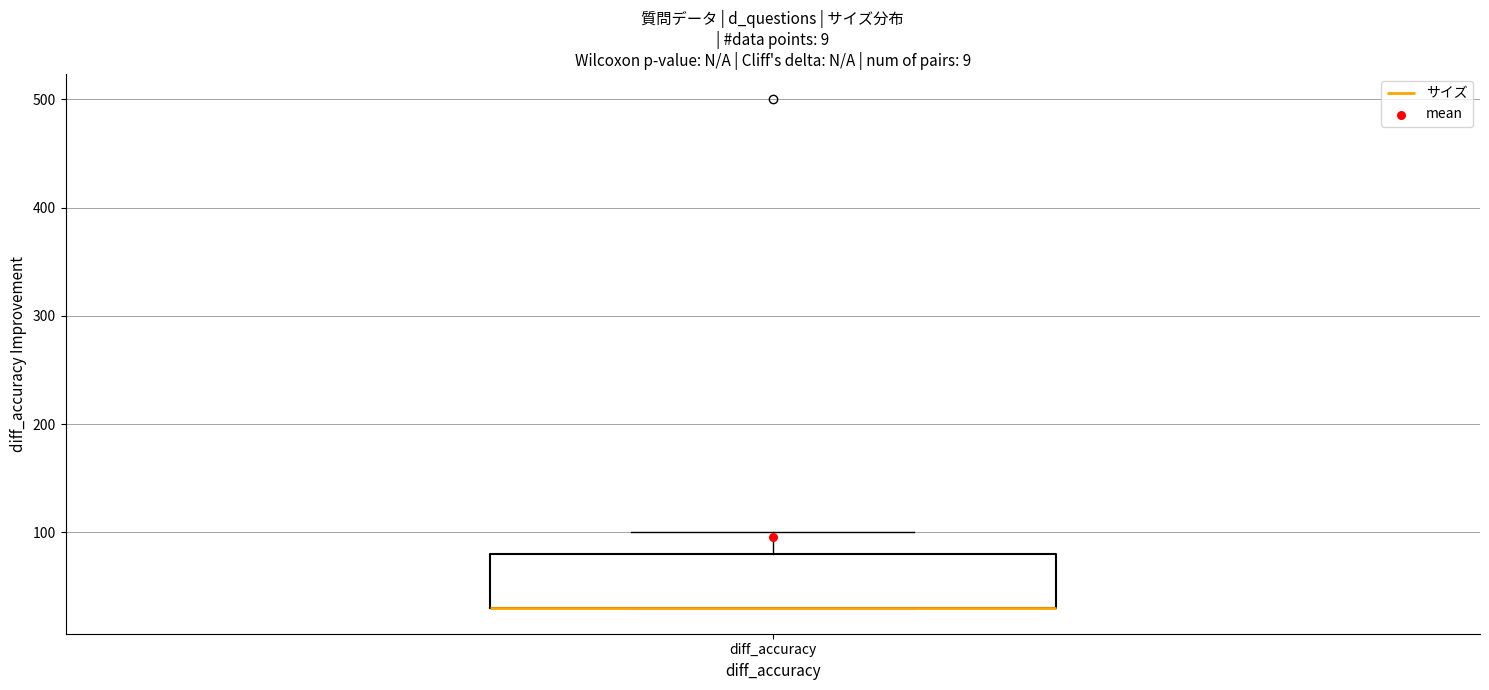

Read this box plot against the y-axis: the position of the median line, the range covered by the box, and the ends of both whiskers. The values are not printed on the chart, so give them approximately, as read against the axis.

median 30 (drawn on the box's lower edge), box 30 to 80, whiskers 30 to 100